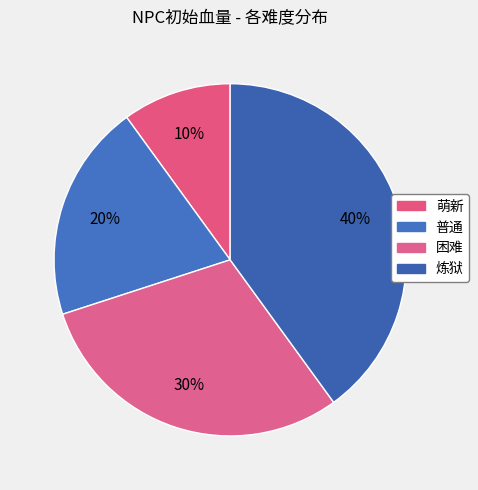

What percentage is NOT represented by 困难?

70.0%